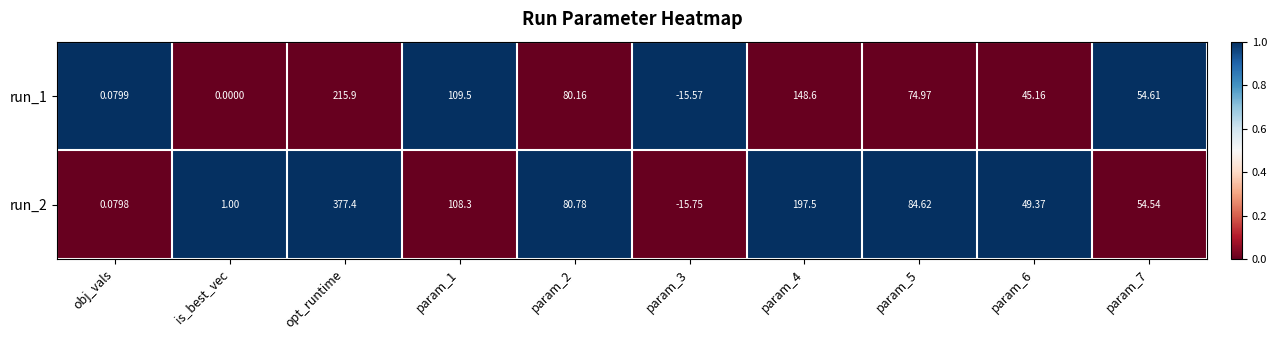

Which label corresponds to the largest value in the chart?

opt_runtime